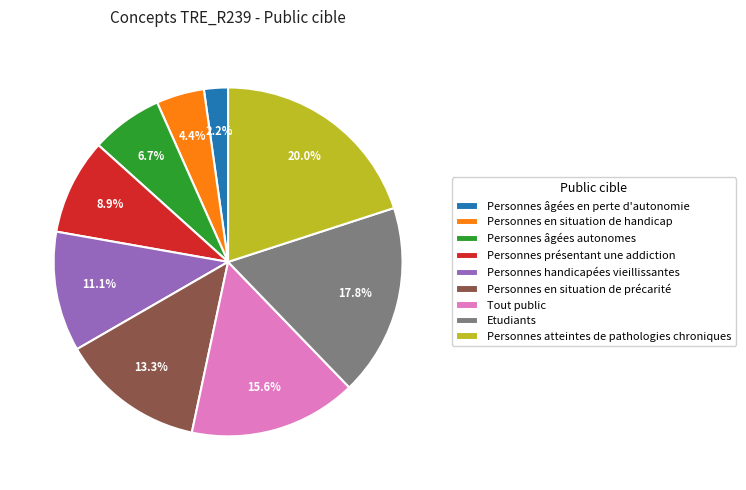

Is Personnes en situation de handicap the majority of the pie?

No